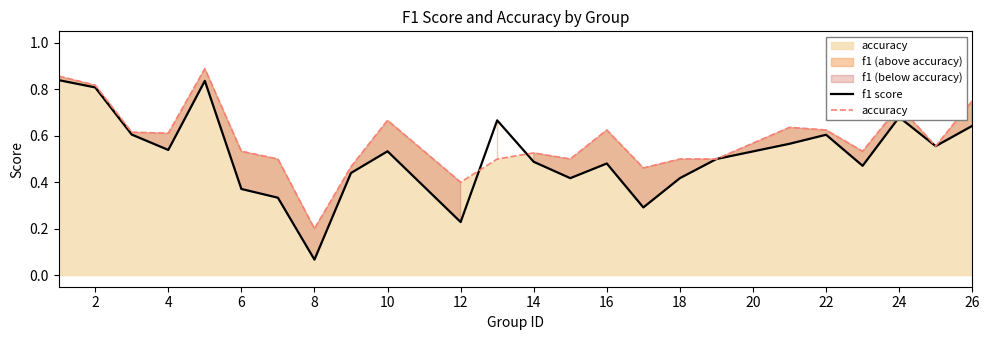

Rank the series by their average value, from lowest to highest.

f1 score, accuracy